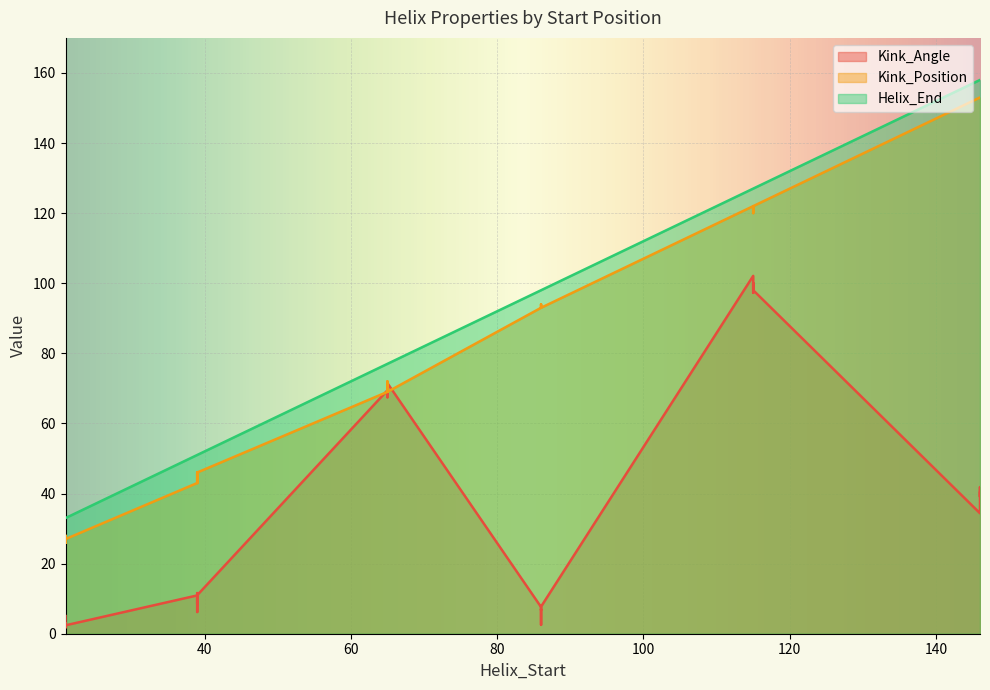

Which series has the largest range (max minus min)?

Kink_Position